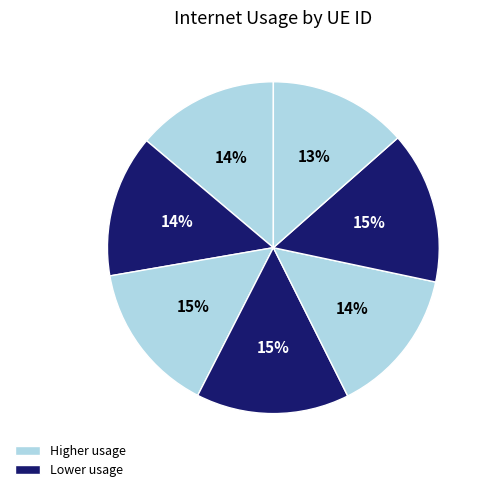

Count the number of slices in the pie.

7